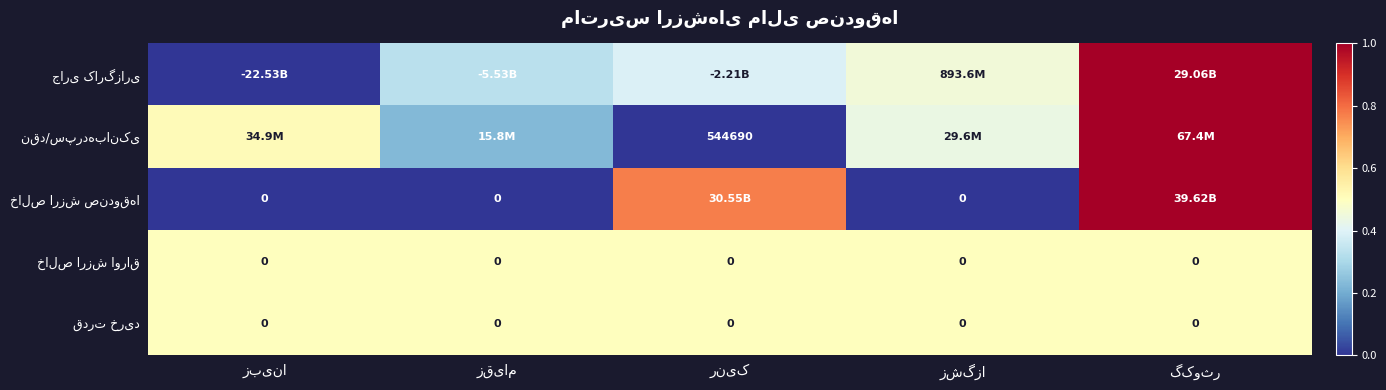

Which series has the widest spread of values?

جاری کارگزاری